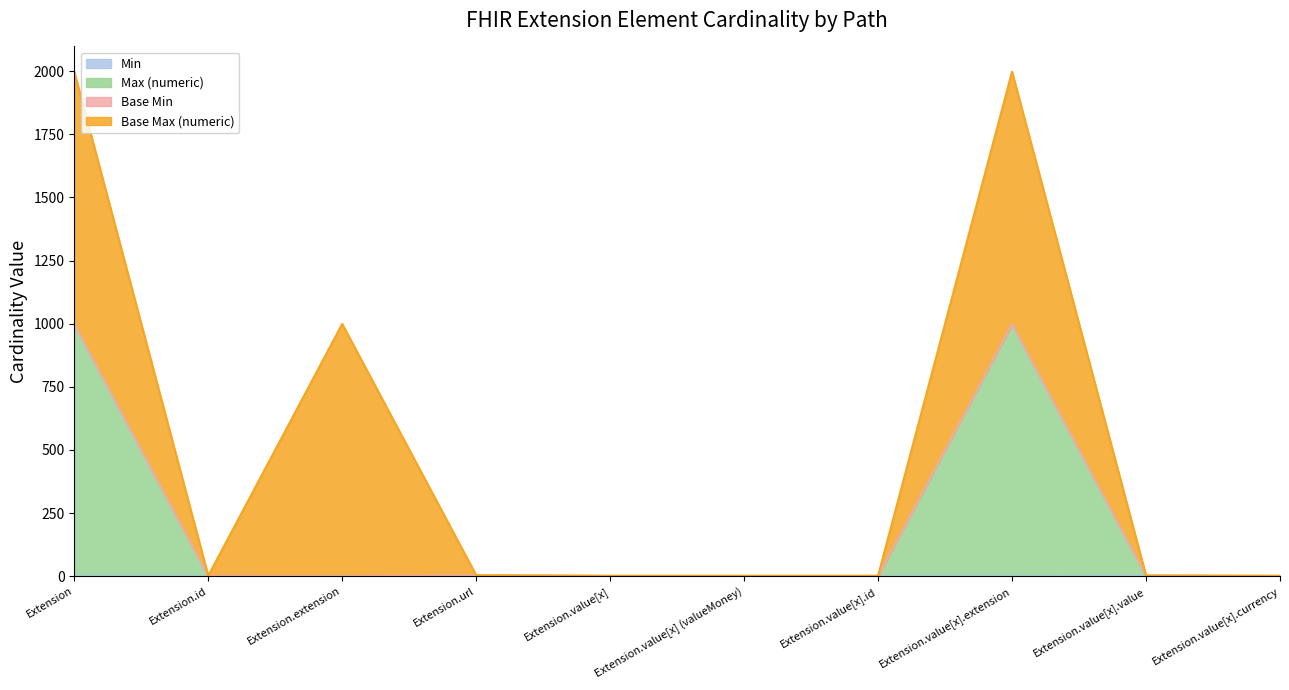

What is the label of the 9th point from the left?

Extension.value[x].value